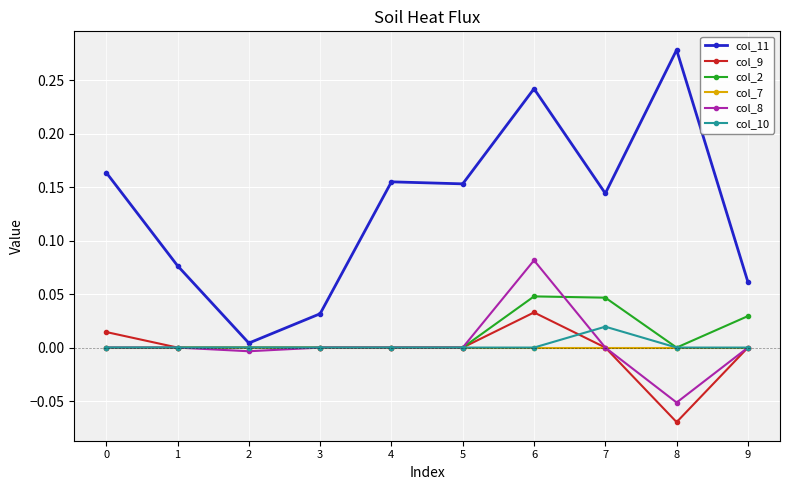

Between 8 and 9, which series saw the biggest shift?

col_11